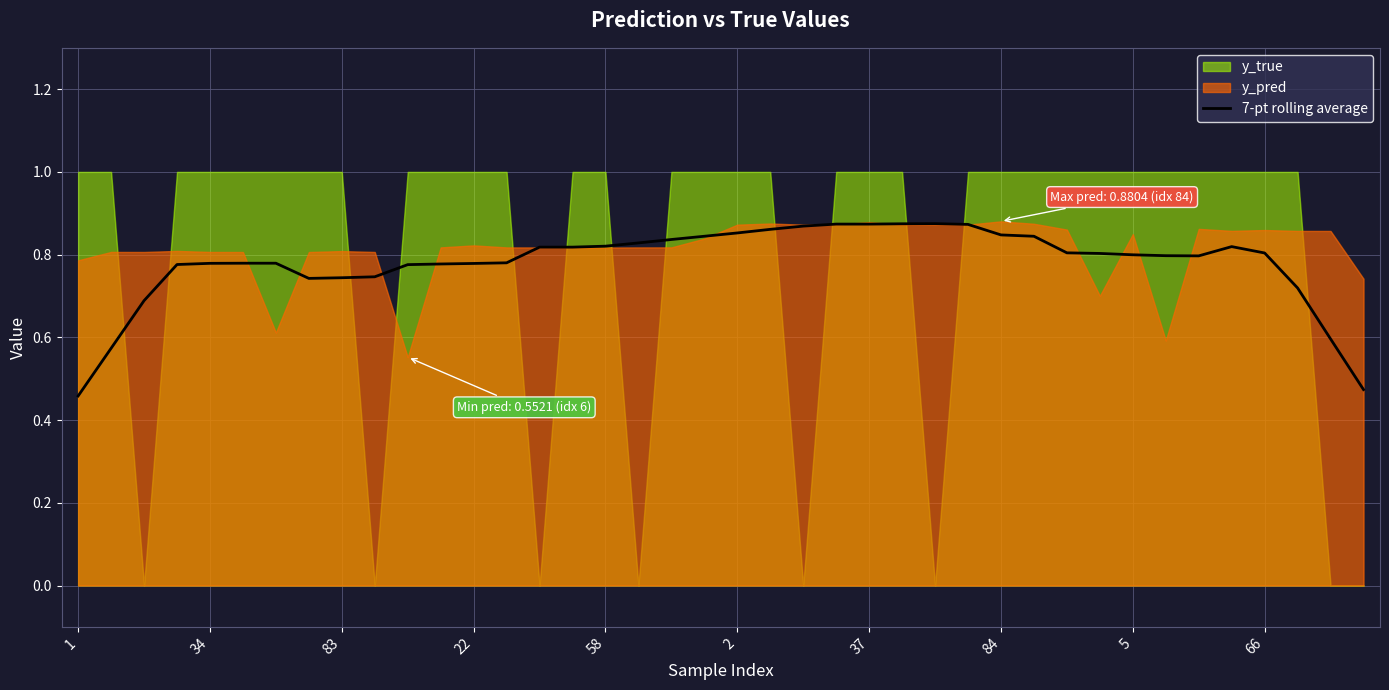

Is it true that the value at 27 is 1.3?

False